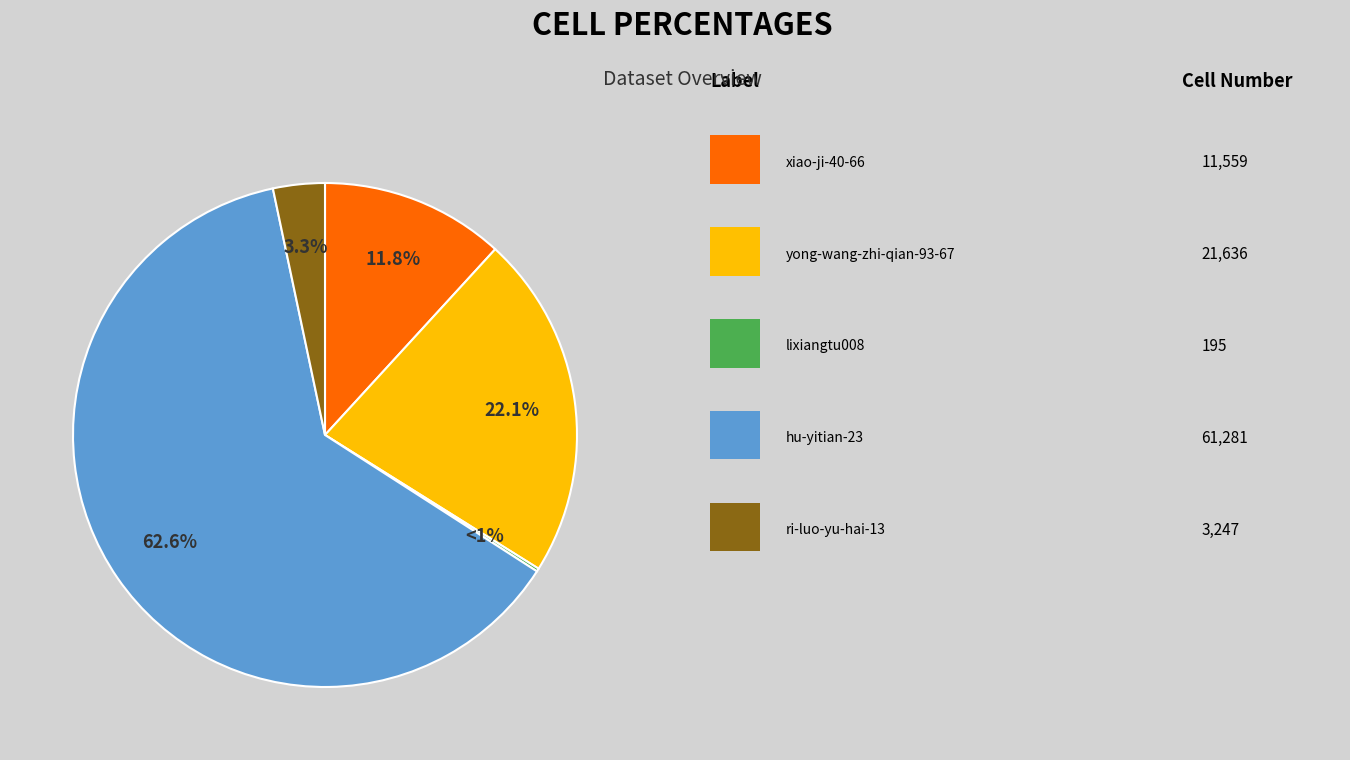

True or false: lixiangtu008 accounts for 11% of the total.

False